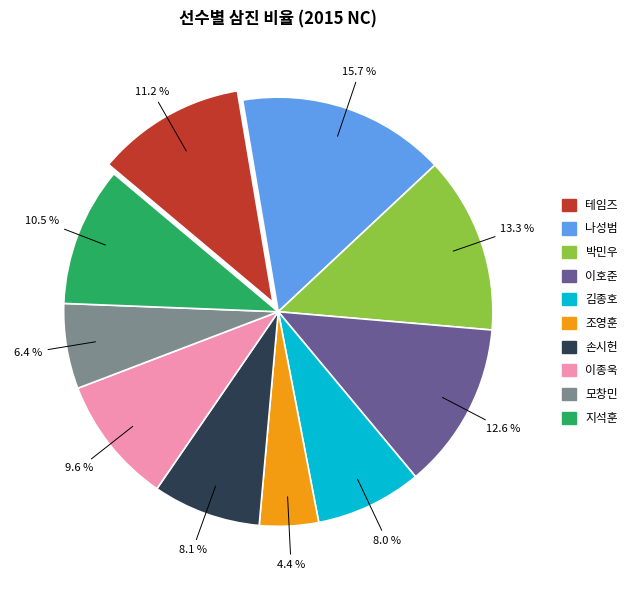

Which category has the biggest portion of the pie?

나성범